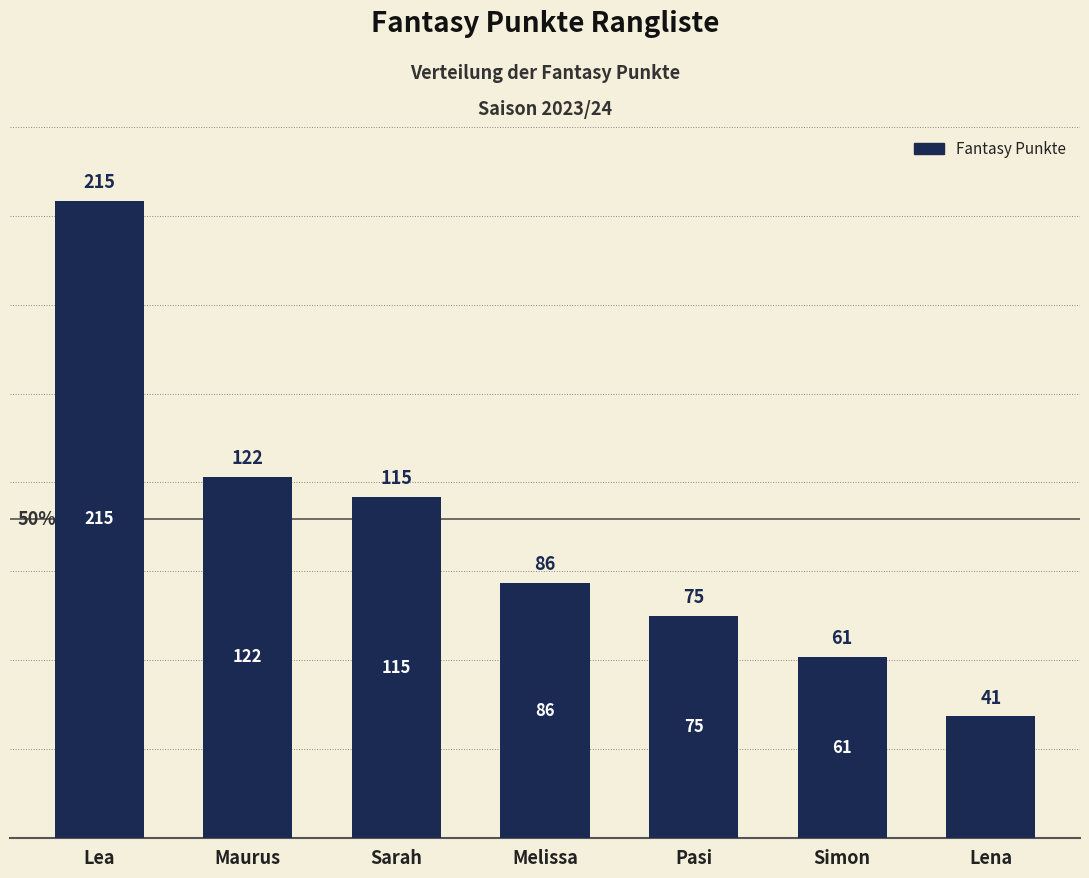

What is the change in value from Lea to Simon?

-154